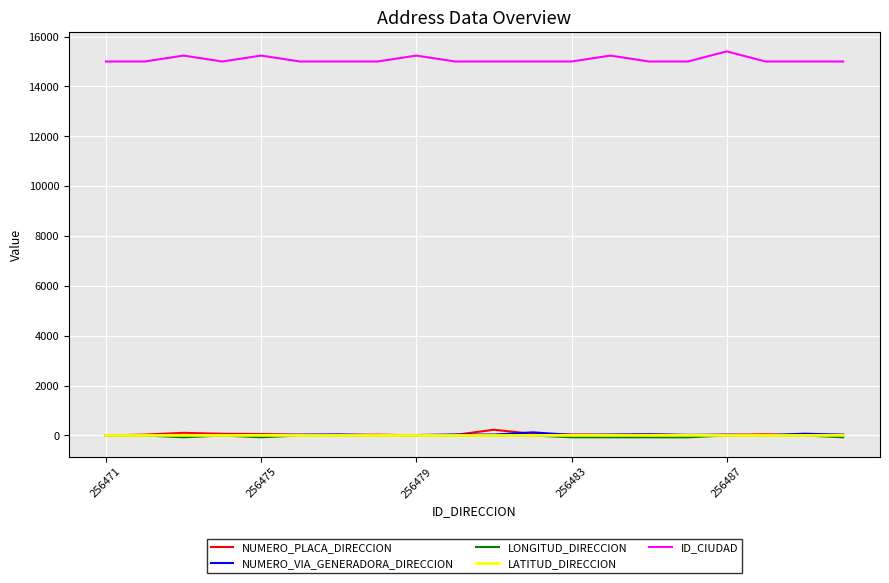

Which series has the largest total across all categories?

ID_CIUDAD